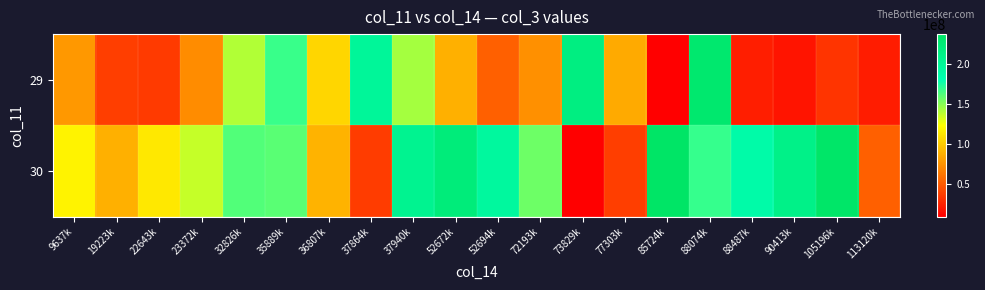

Reading right to left, extract all data points from this chart.

29: 113120k=22643744	105196k=32826472	90413k=19223952	88487k=23372560	88074k=230360880	85724k=9637416	77303k=85724728	73829k=216564440	72193k=73829048	52694k=52672040	52672k=88074328	37940k=143777952	37864k=198739800	36807k=105196008	35889k=167777144	32826k=141076072	23372k=72193704	22643k=35889392	19223k=37864240	9637k=77303400
30: 113120k=52694832	105196k=235227840	90413k=210604184	88487k=187852360	88074k=168500792	85724k=237212064	77303k=37940424	73829k=9857544	72193k=156307712	52694k=195096832	52672k=221707688	37940k=206087912	37864k=36807560	36807k=90413560	35889k=160372528	32826k=161944288	23372k=136461472	22643k=113120320	19223k=88487512	9637k=118704736